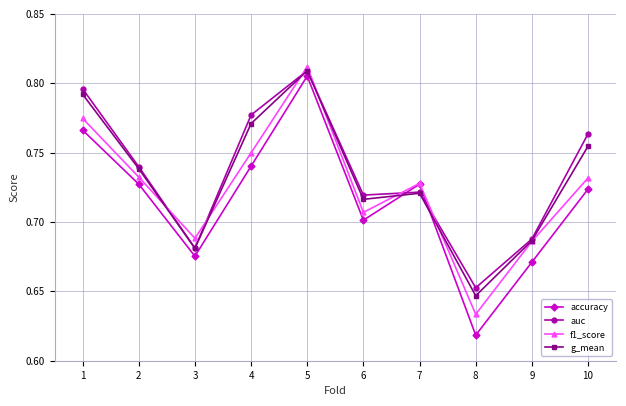

What is the difference between the maximum and second lowest values in the g_mean series?

0.1